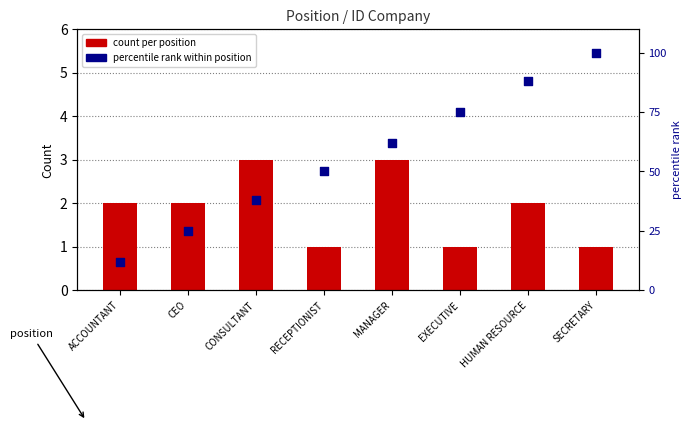

What are all the series names shown in the legend?

count per position, percentile rank